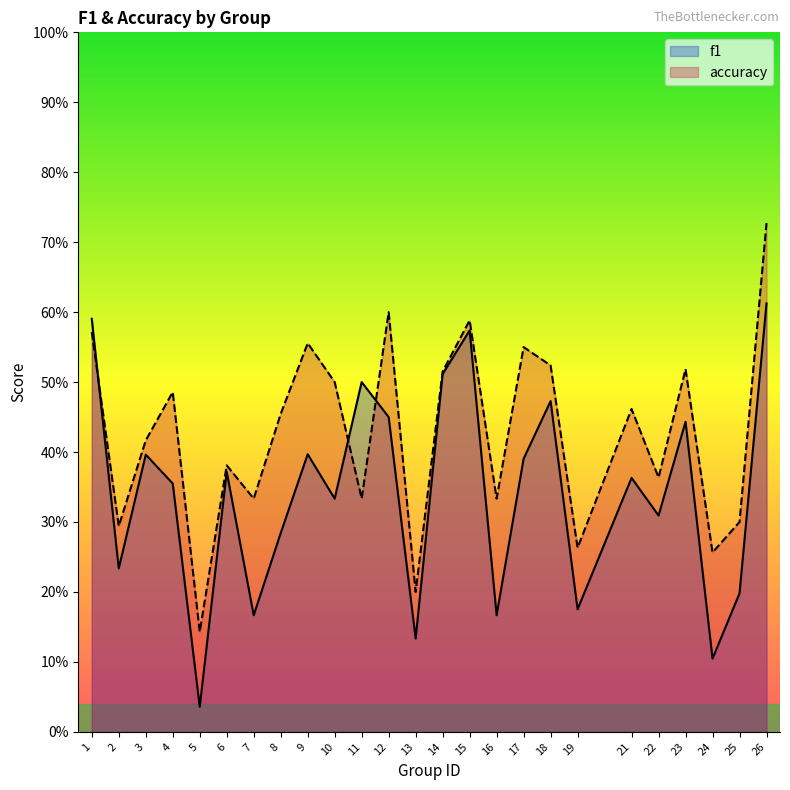

Which label corresponds to the largest value in the chart?

26